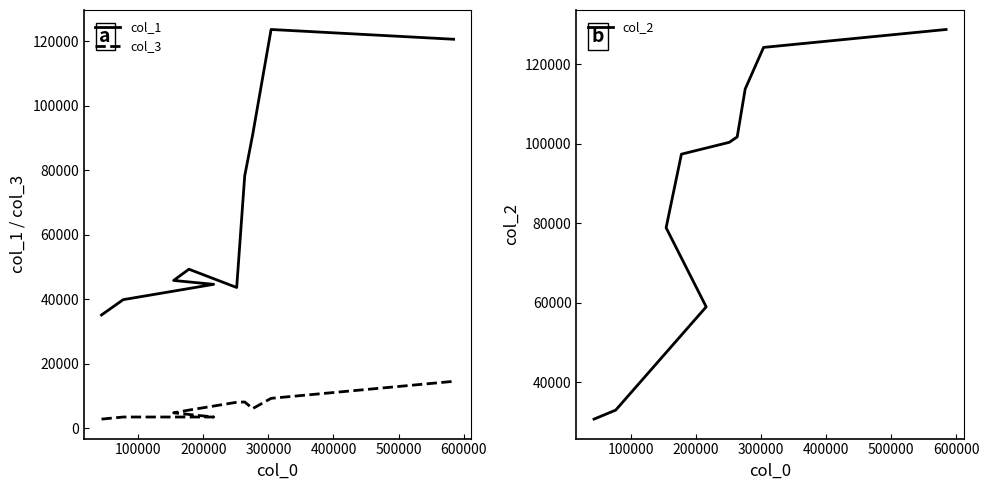

How many lines are shown in the chart?

3